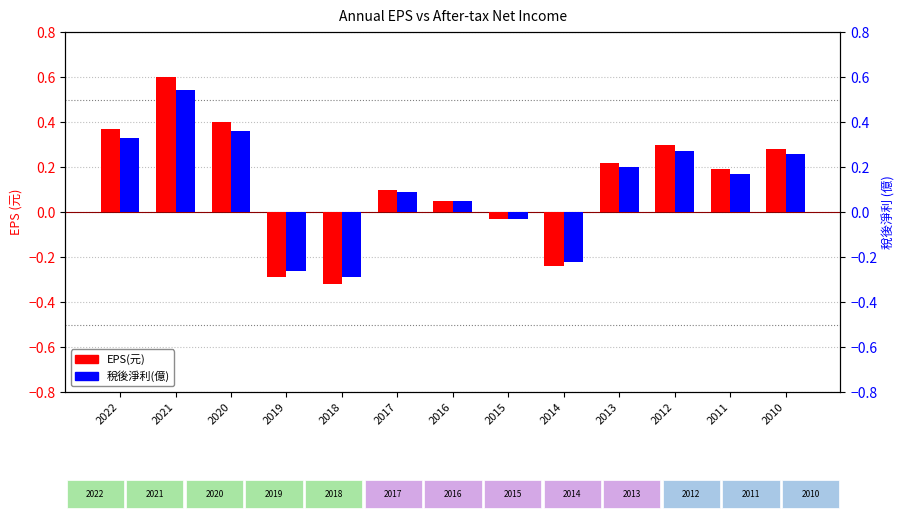

How many groups of bars are there?

13